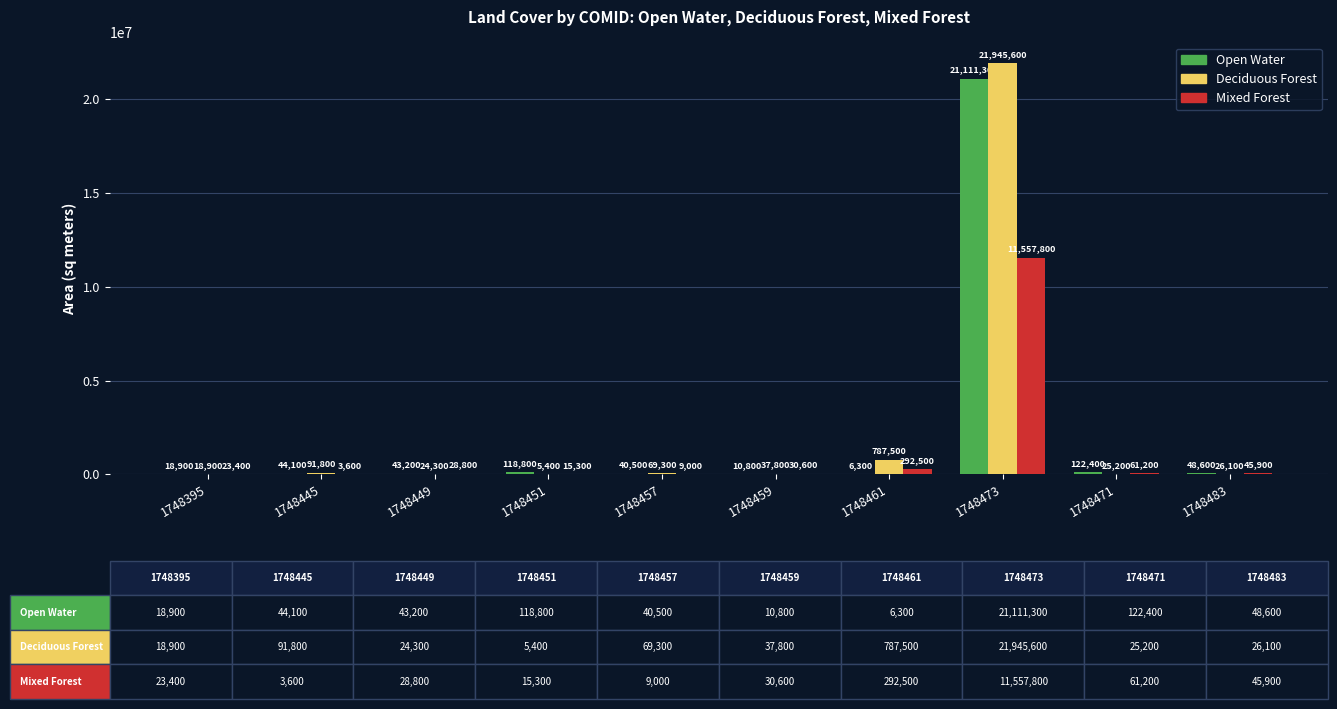

At which label does Deciduous Forest first exceed 37800?

1748445